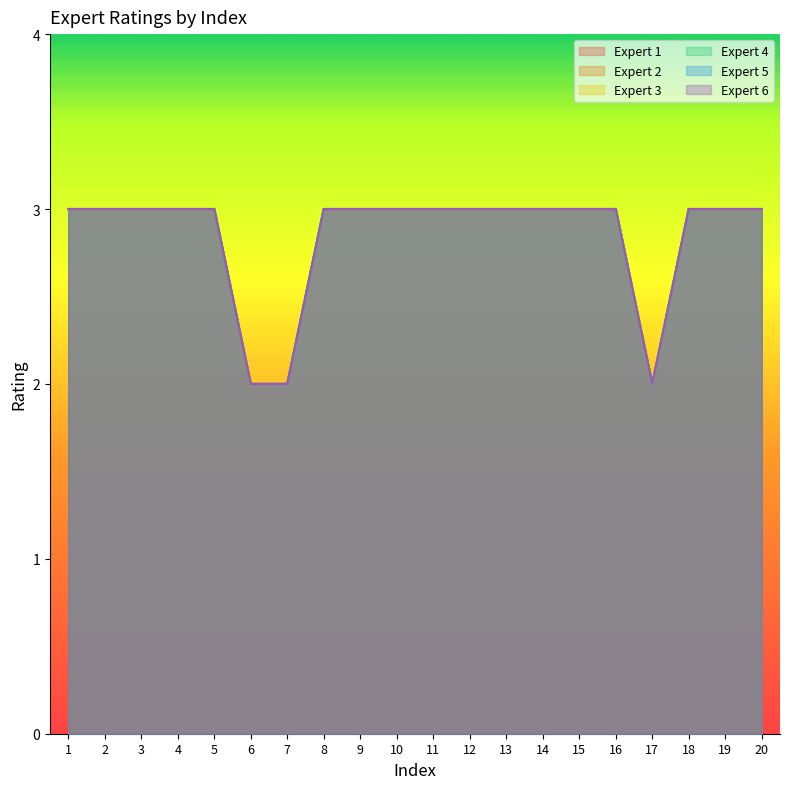

List the labels in order of Expert 1 value, largest first.

1, 2, 3, 4, 5, 8, 9, 10, 11, 12, 13, 14, 15, 16, 18, 19, 20, 6, 7, 17